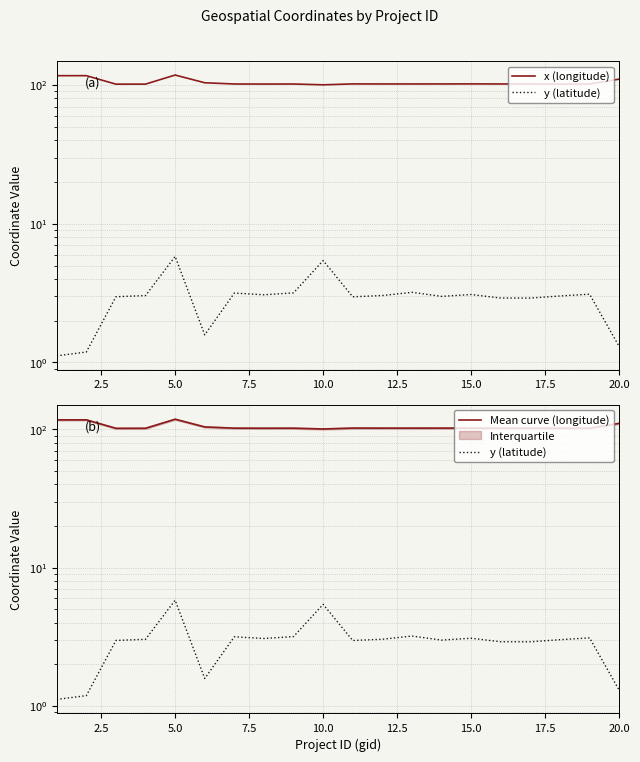

What is the minimum value for Mean curve (longitude)?

100.3